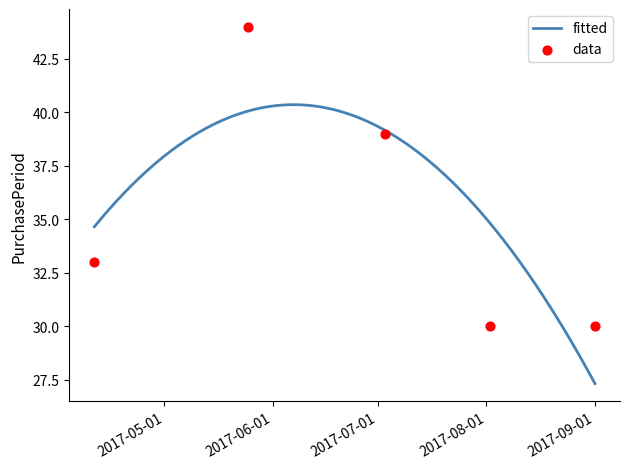

Which has a higher value, 2017-04-11 or 2017-07-03?

2017-07-03